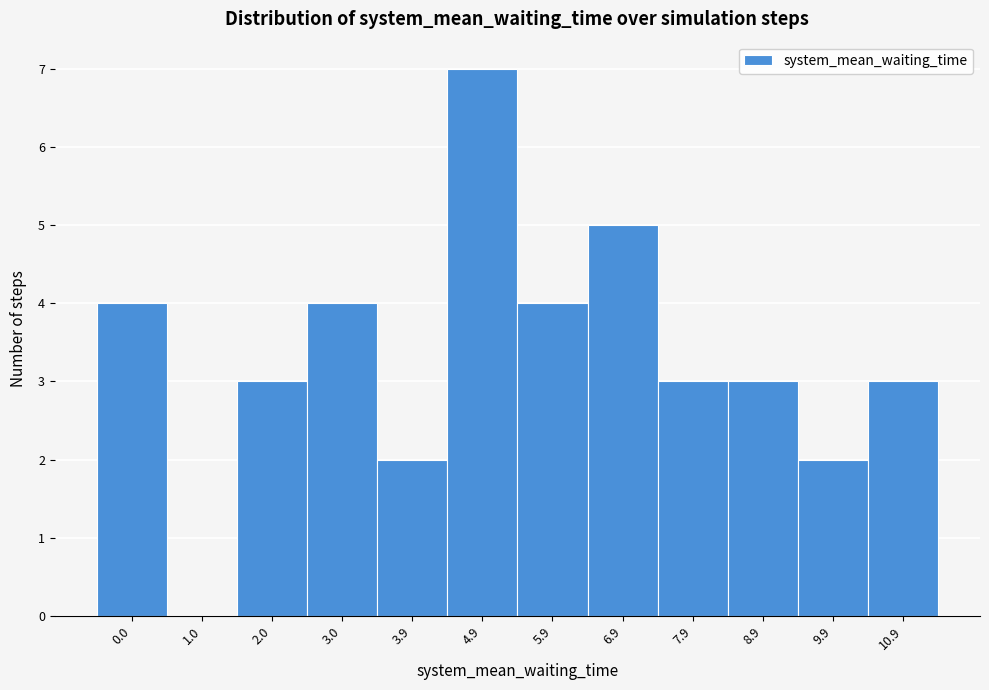

Reading left to right, extract all data points from this chart.

0.0=4	1.0=0	2.0=3	3.0=4	3.9=2	4.9=7	5.9=4	6.9=5	7.9=3	8.9=3	9.9=2	10.9=3